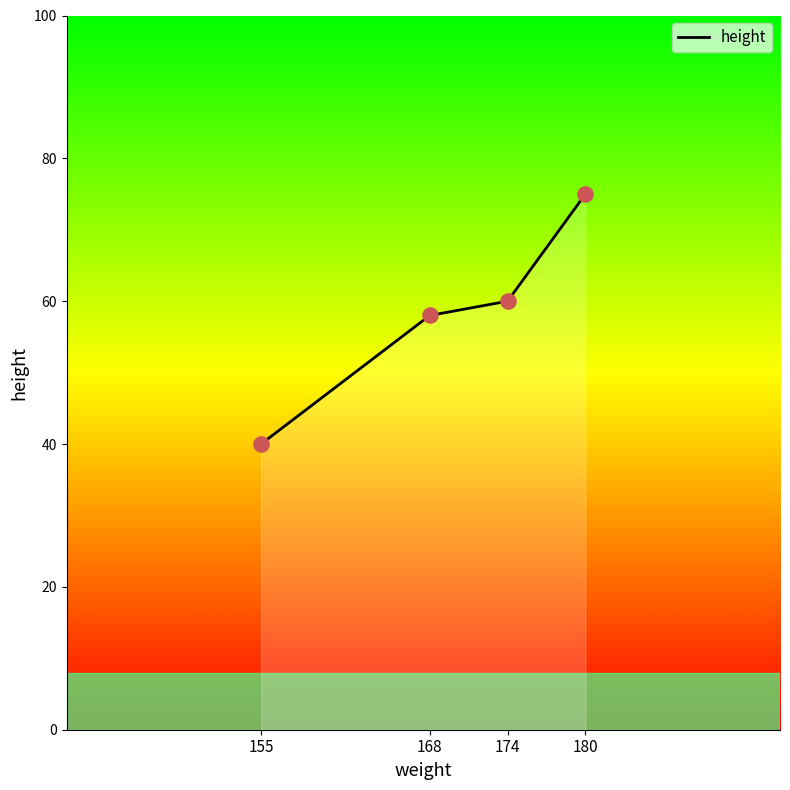

What is the ratio of the value at 174 to the value at 155?

1.5